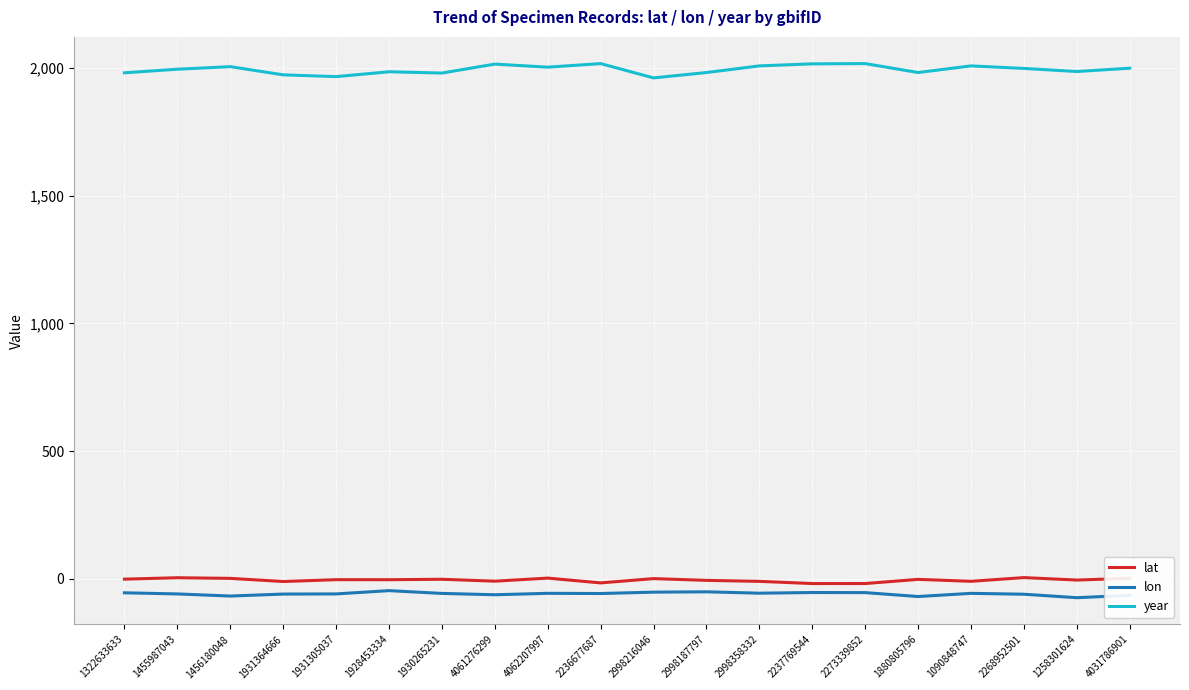

What is the maximum value for lon?

-46.0